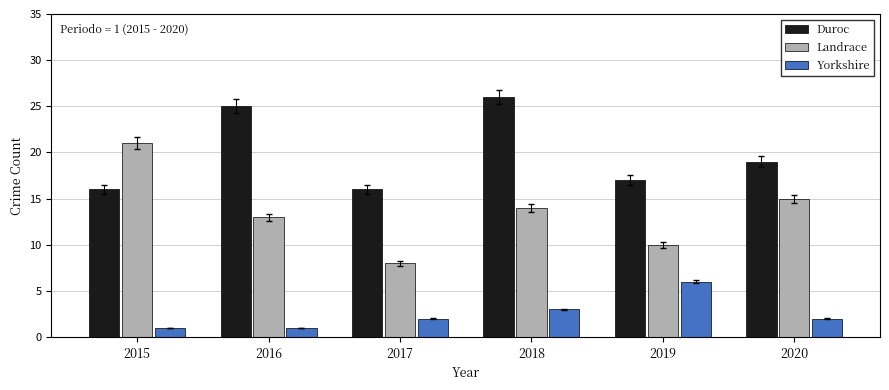

What is the sum of all Duroc values?

119